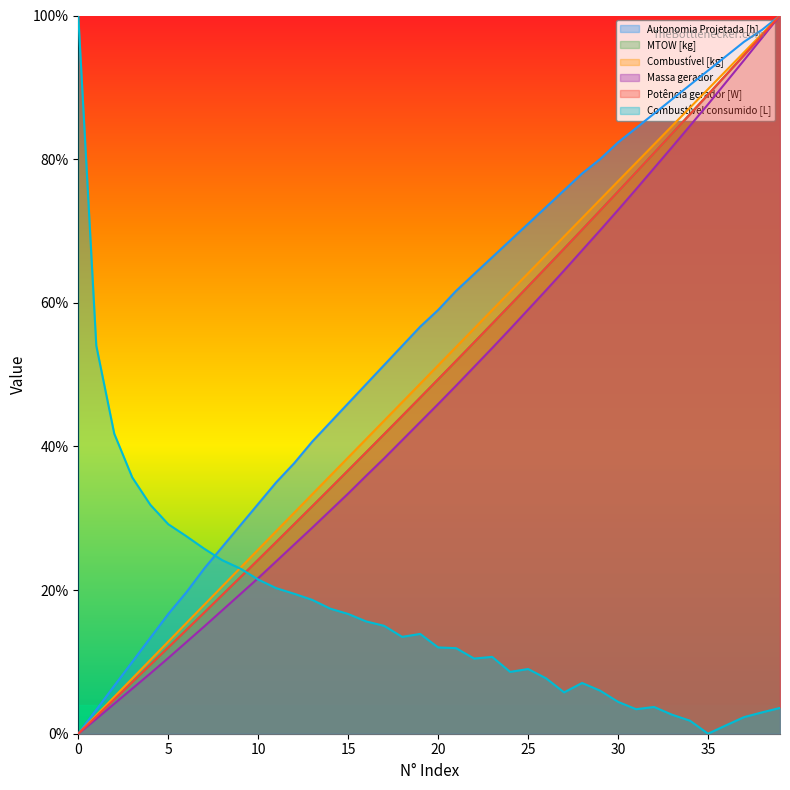

List the series in order of their peak value, lowest first.

Autonomia Projetada [h], MTOW [kg], Combustível [kg], Massa gerador, Potência gerador [W], Combustível consumido [L]